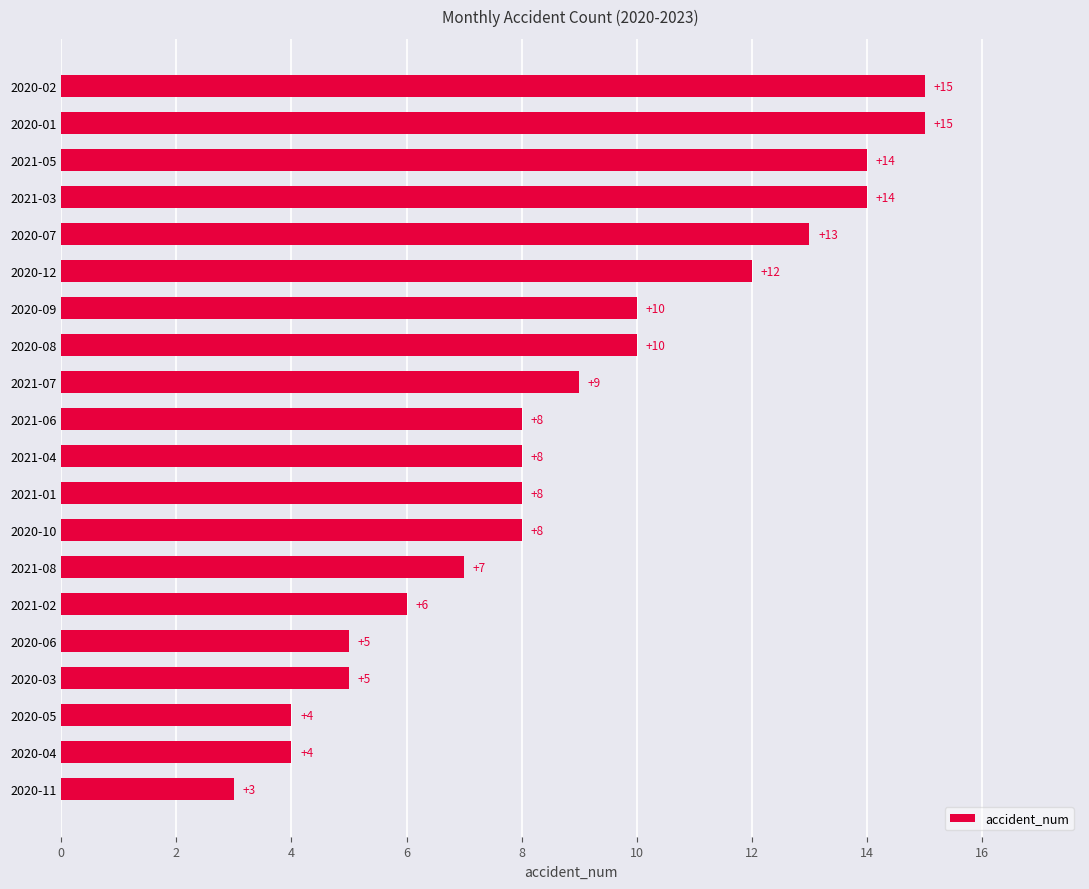

What is the ratio of the value at 2021-03 to the value at 2020-09?

1.4